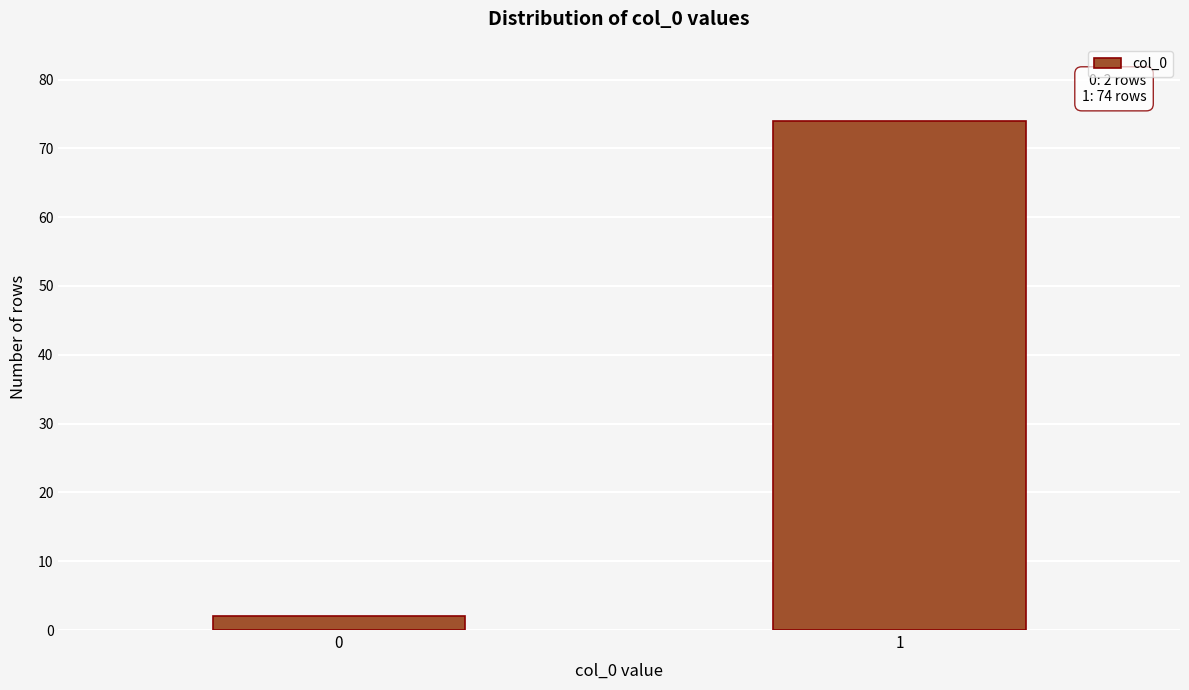

Reading left to right, list all the values displayed in this chart.

0=2	1=74